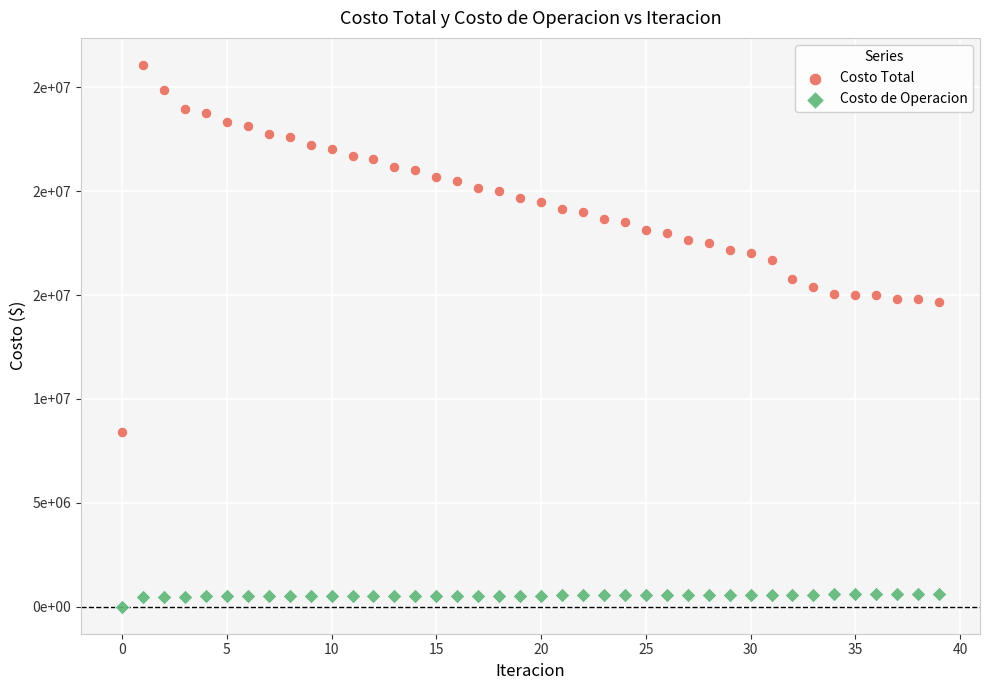

Which series contains the highest Y value?

Costo Total